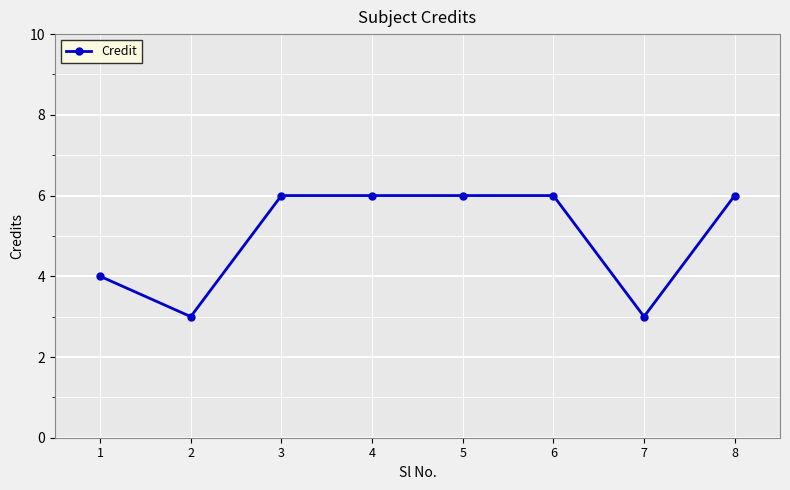

At which category does the data reach its first local valley?

2